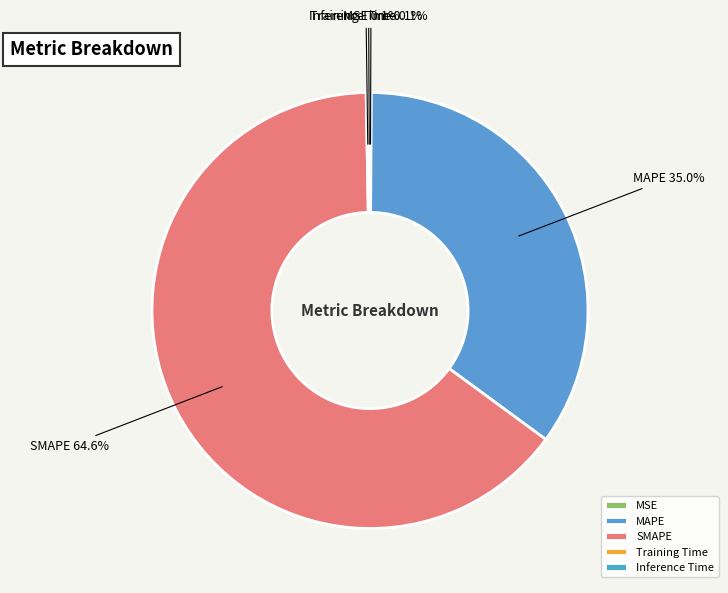

The MAPE slice represents 41% of the pie. True or false?

False